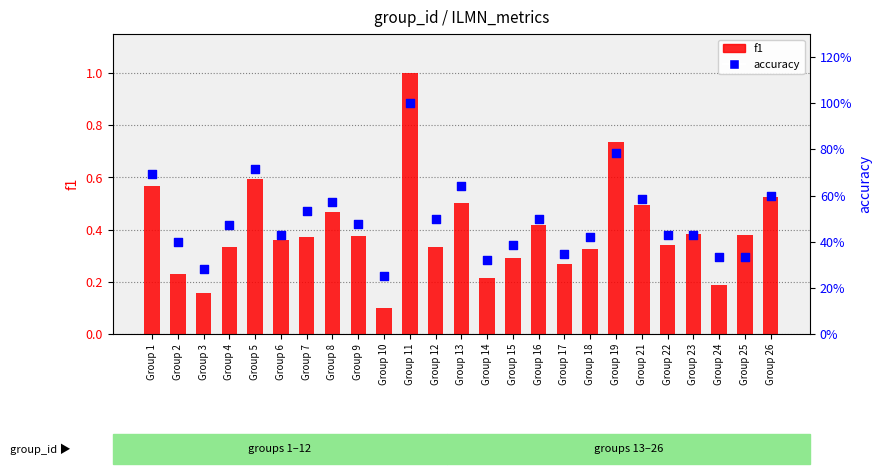

Which series has the largest total across all categories?

accuracy